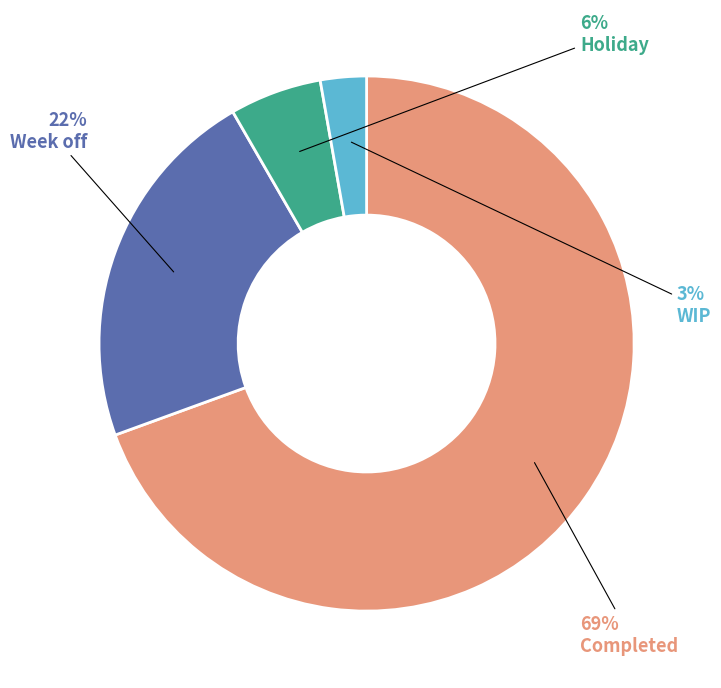

Is there a majority slice in this chart?

Yes